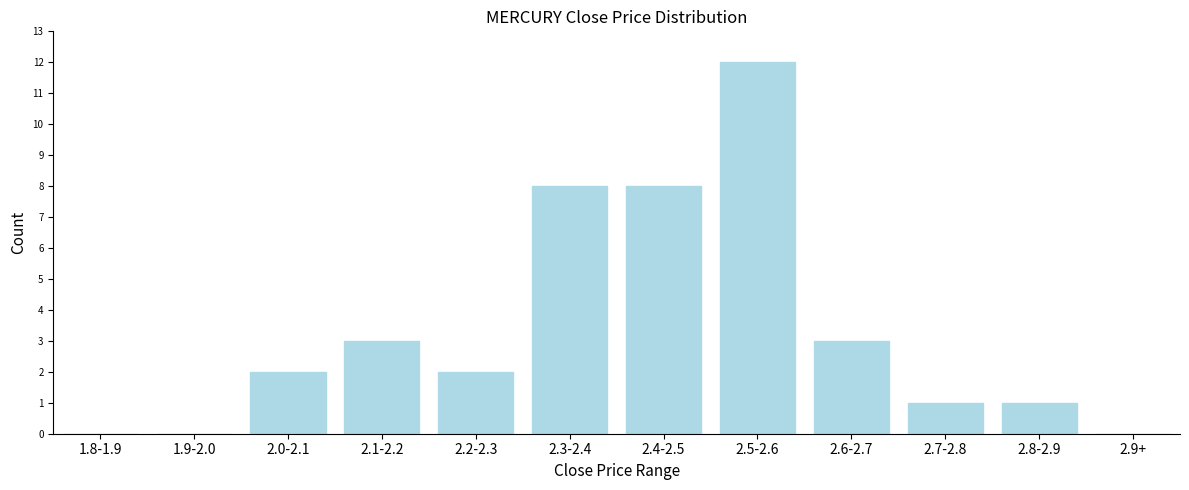

Reading left to right, extract all data points from this chart.

1.8-1.9=0	1.9-2.0=0	2.0-2.1=2	2.1-2.2=3	2.2-2.3=2	2.3-2.4=8	2.4-2.5=8	2.5-2.6=12	2.6-2.7=3	2.7-2.8=1	2.8-2.9=1	2.9+=0